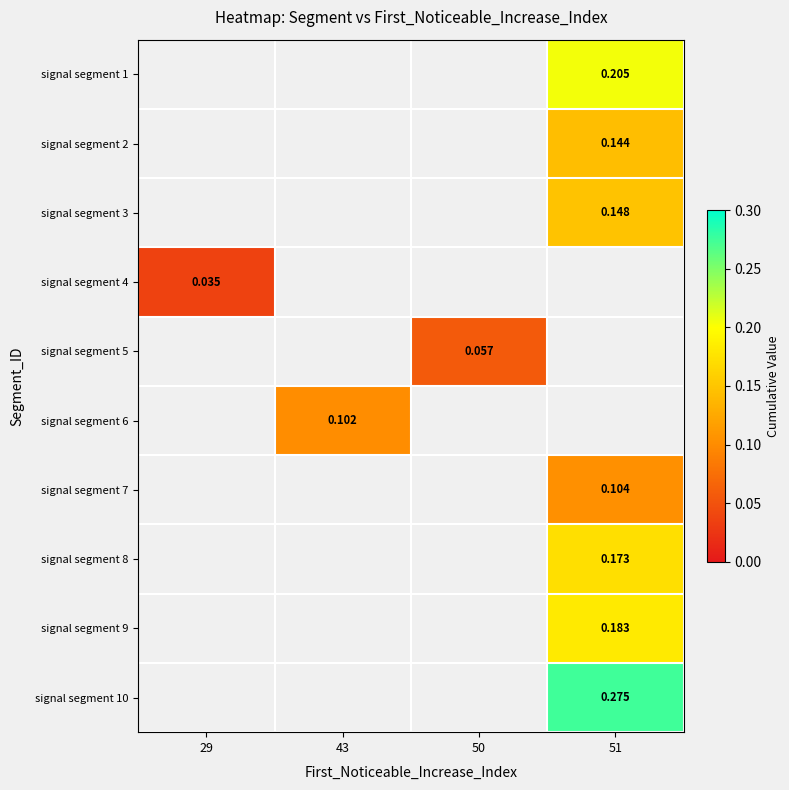

How many values in signal segment 6 are above zero?

1